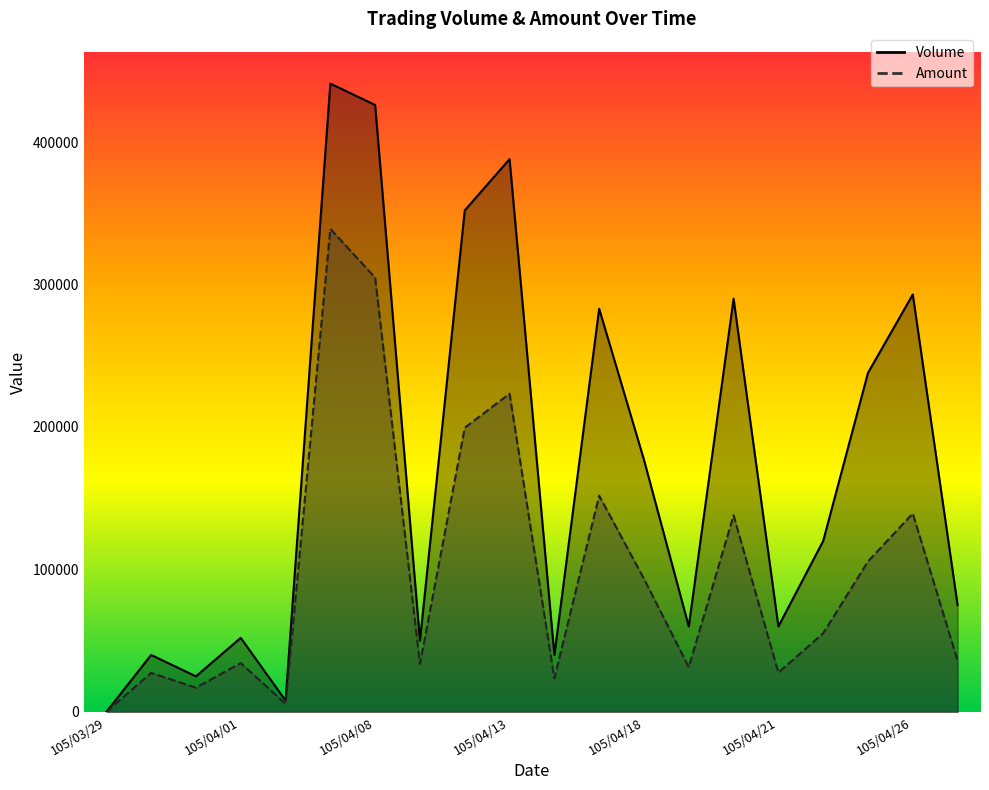

List the series in order of their overall mean, lowest first.

Amount, Volume